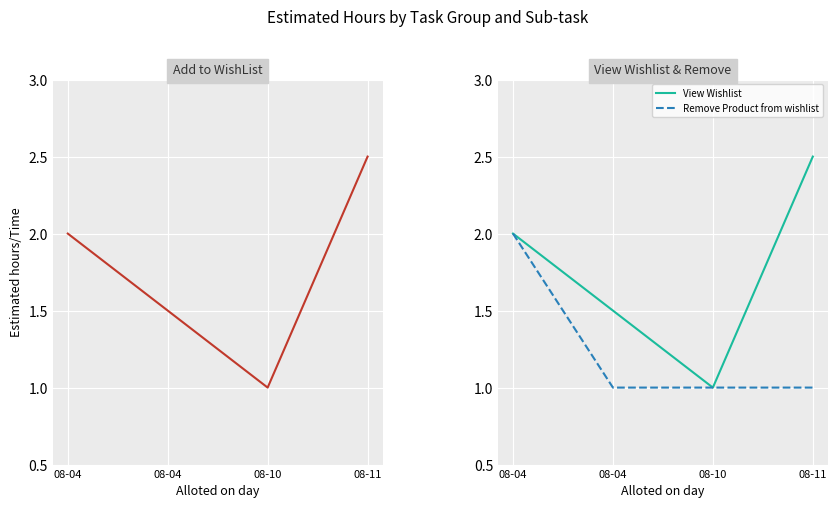

The View Wishlist series shows 1.5 at 08-04. True or false?

True